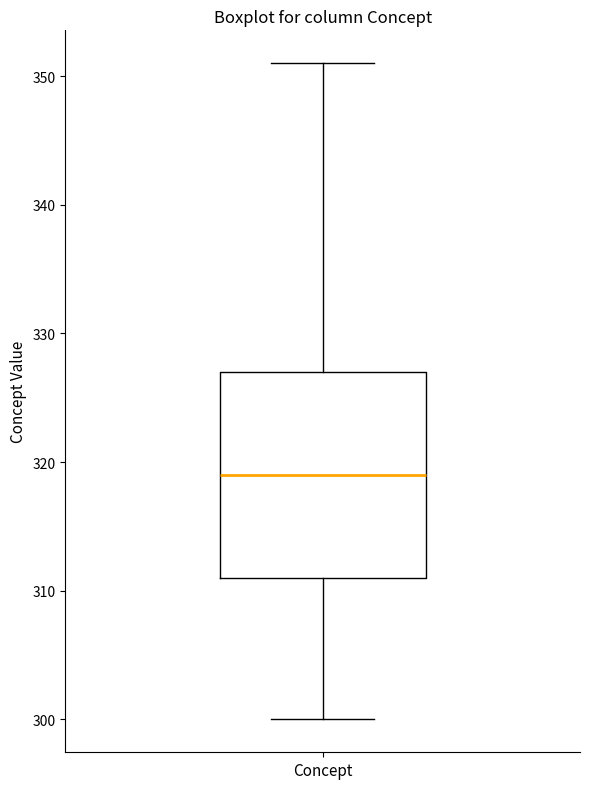

Where does the lower whisker of the box for Concept end on the y-axis? The values are not printed on the chart, so give them approximately, as read against the axis.

300